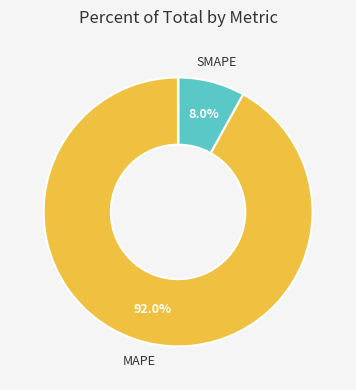

Does any single category account for the majority?

Yes